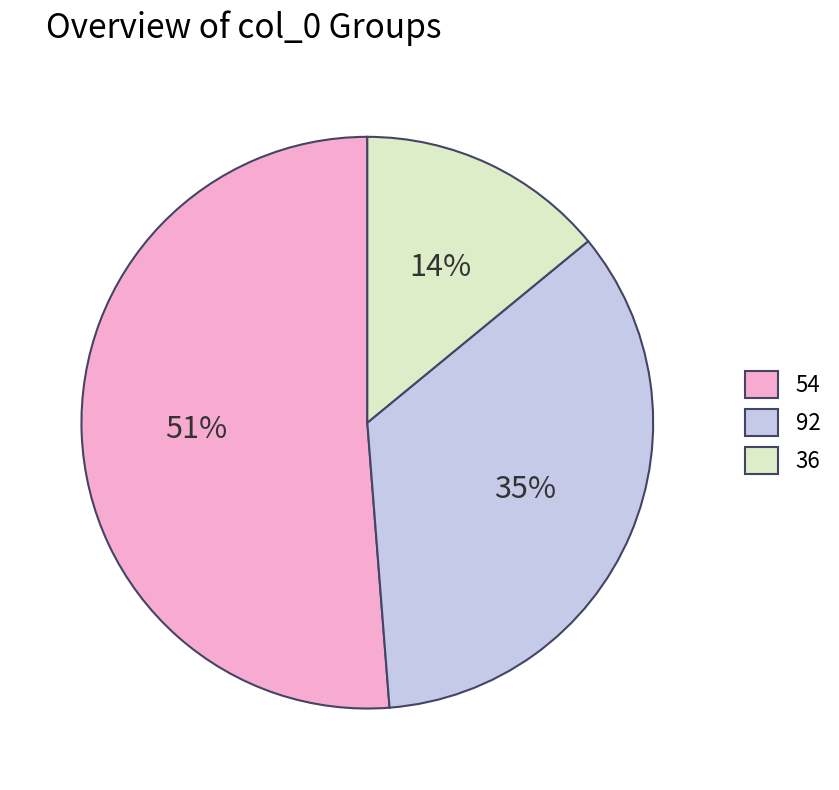

How many segments does this pie chart have?

3